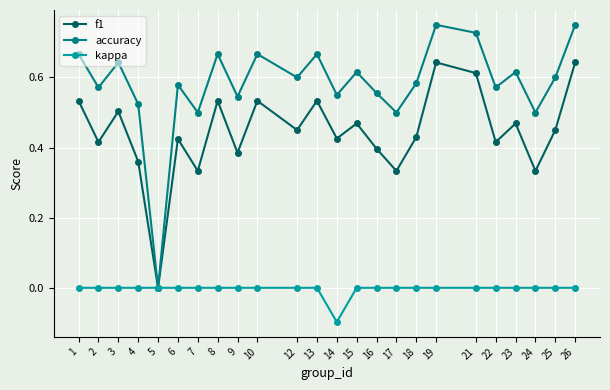

List the series in order of their peak value, highest first.

accuracy, f1, kappa